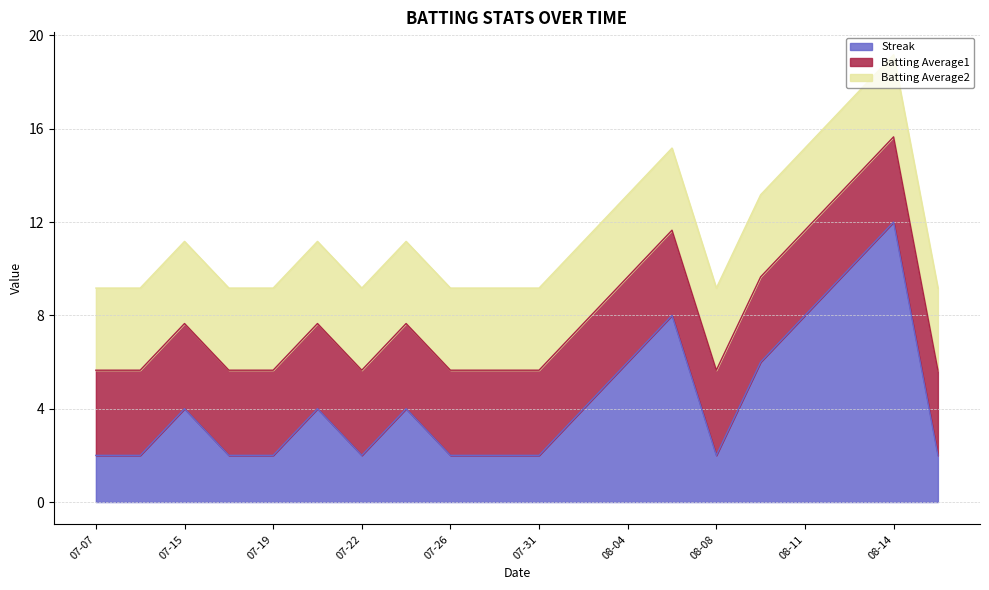

At which category is the sum across all series the highest?

08-14